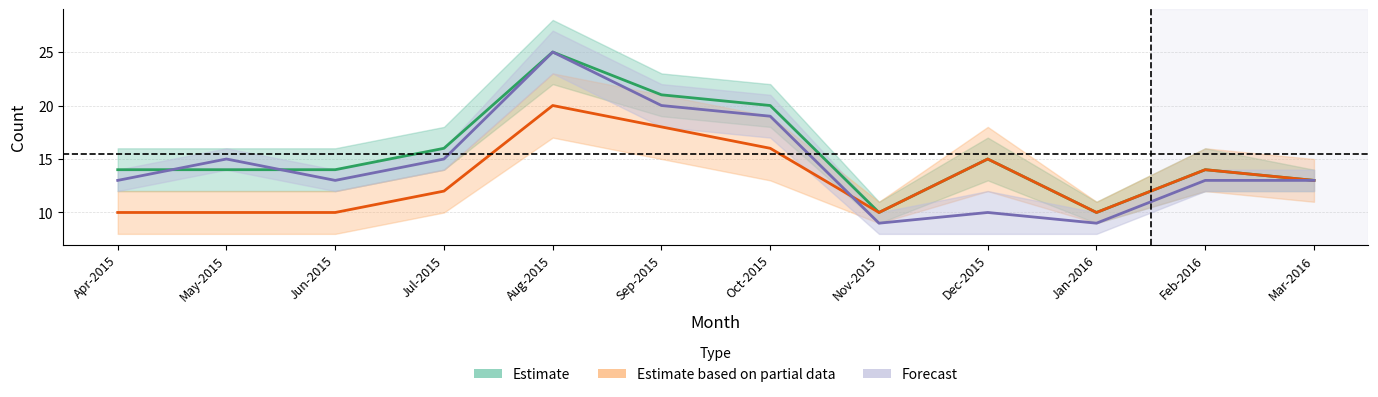

How many data points in Estimate based on partial data are less than 13?

6